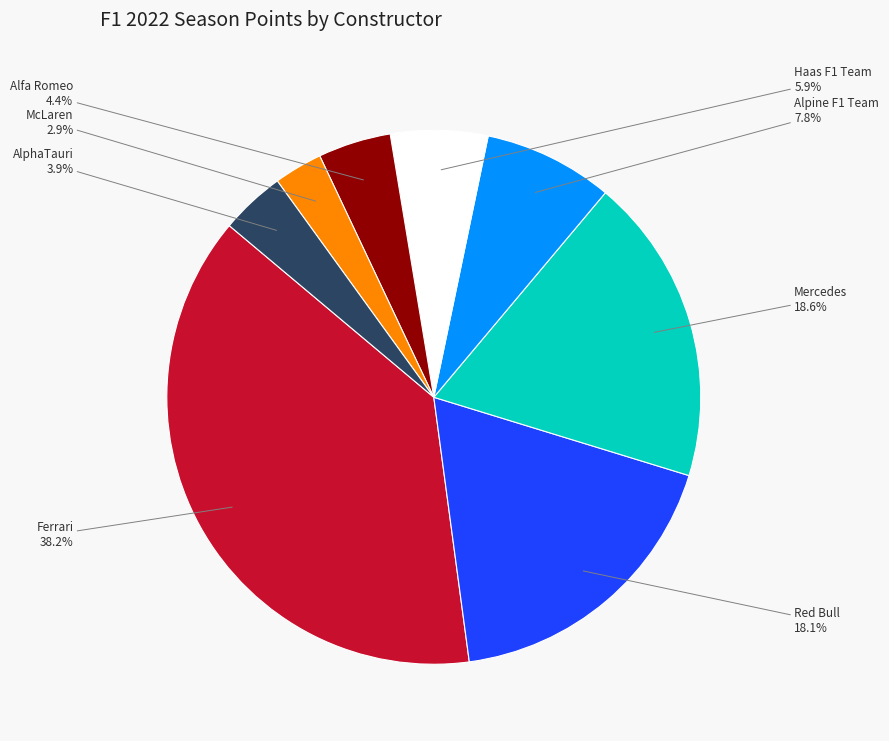

Does any single category account for the majority?

No